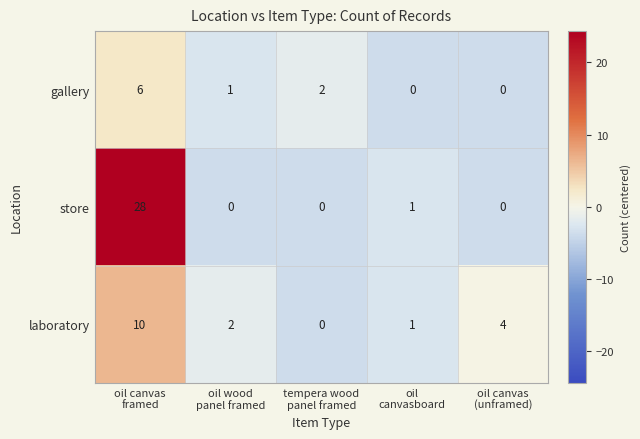

Reading left to right, list all the values displayed in this chart.

gallery: 6	1	2	0	0
store: 28	0	0	1	0
laboratory: 10	2	0	1	4